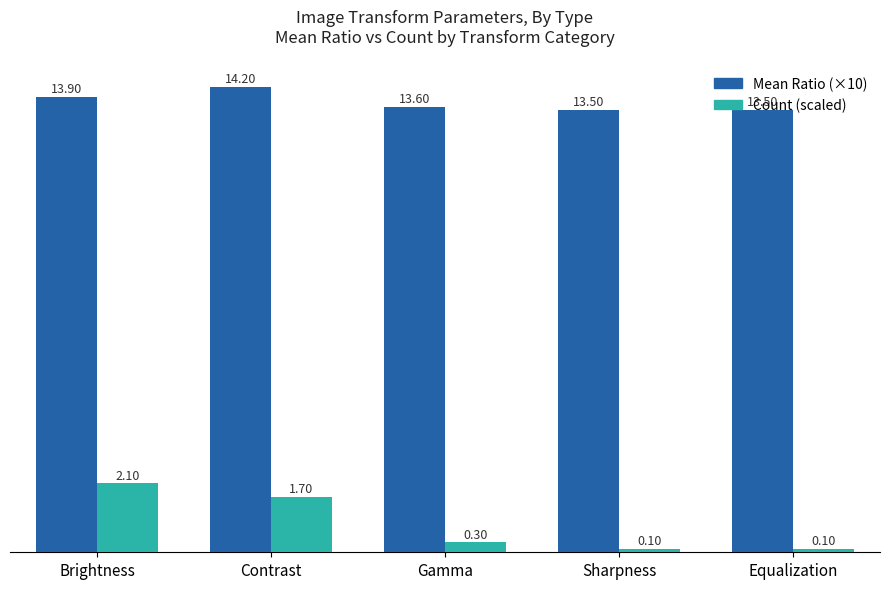

What is the difference between the highest and lowest values at Sharpness?

13.4